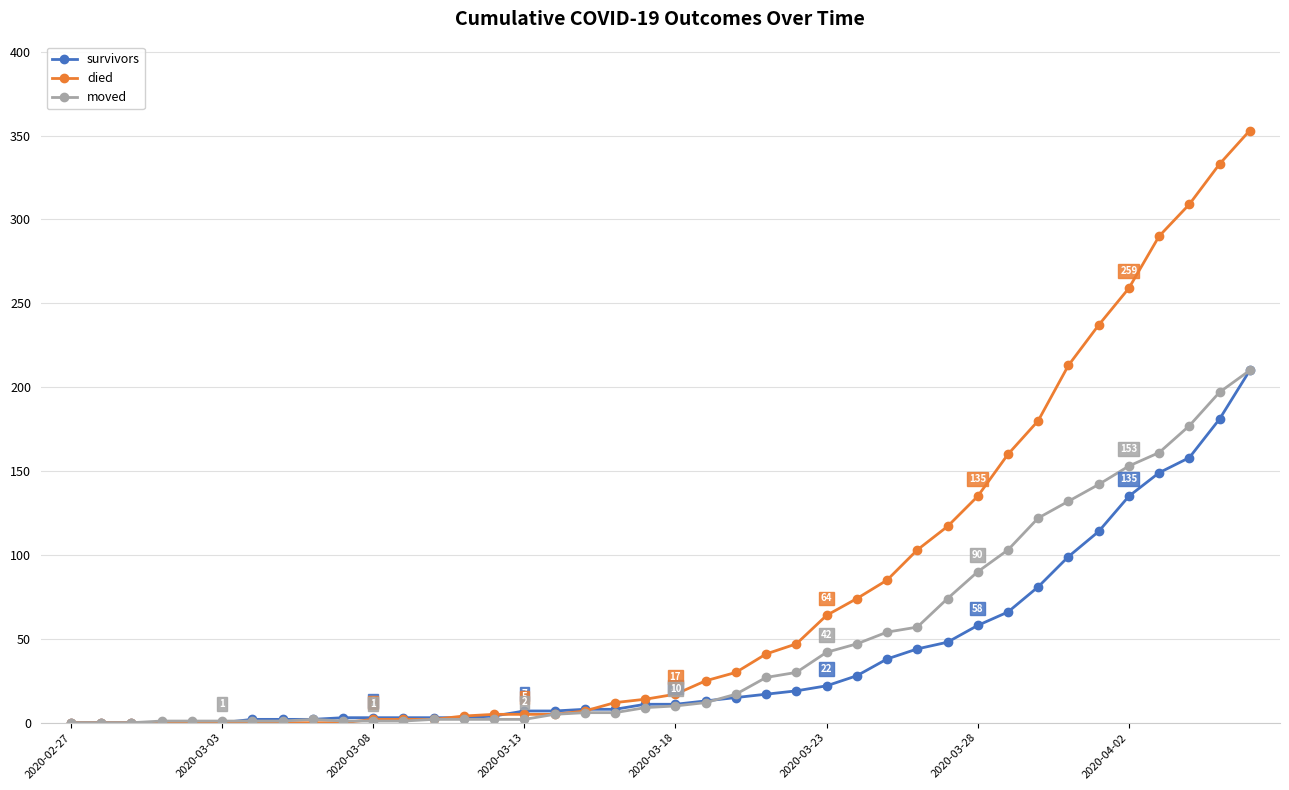

What is the maximum value shown in the chart?

353